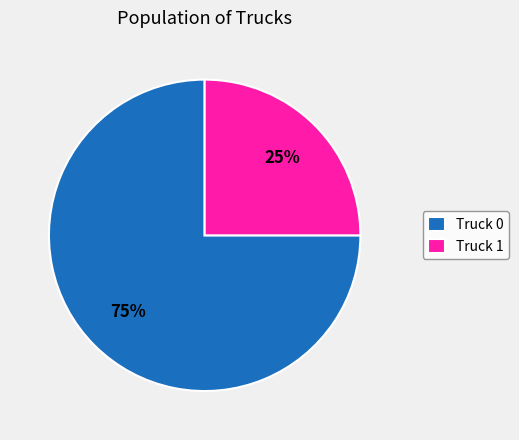

Does Truck 1 account for over 50% of the chart?

No